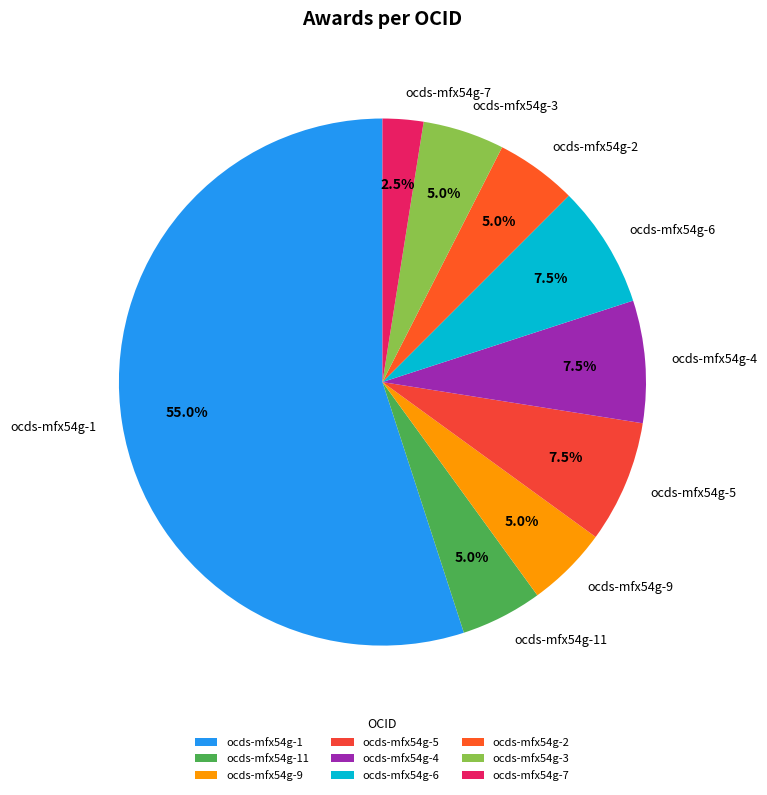

Is ocds-mfx54g-1 the majority of the pie?

Yes